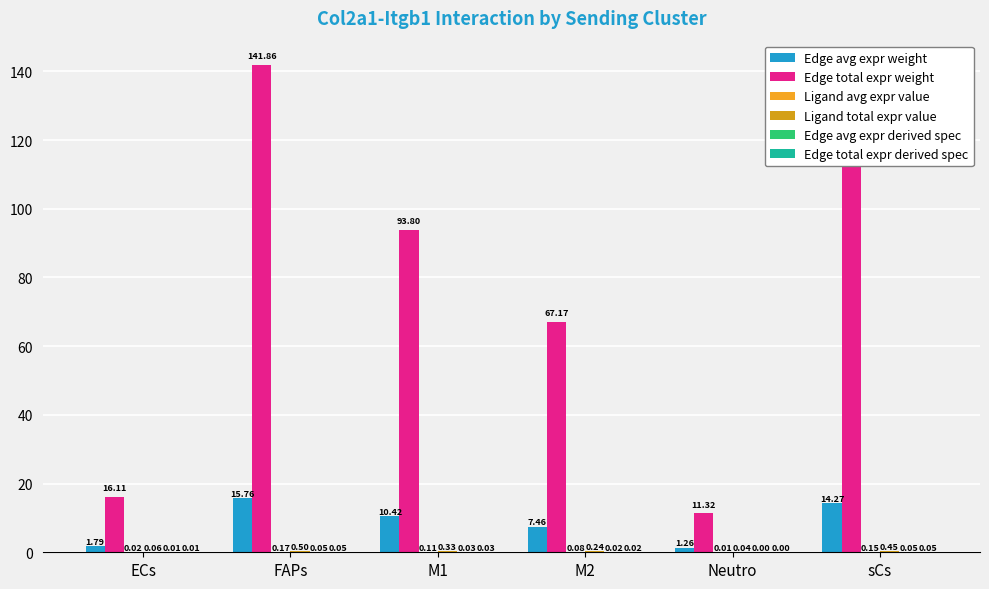

Which category has the highest value in the Ligand total expr value series?

FAPs